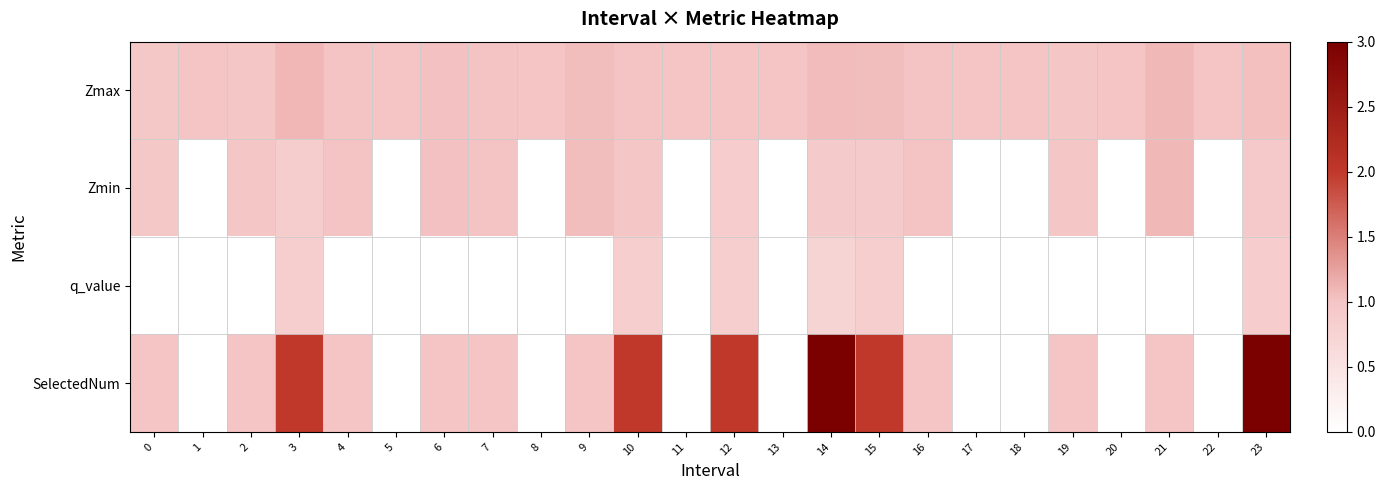

At 20, list the series in order from smallest to largest.

Zmin, q_value, SelectedNum, Zmax